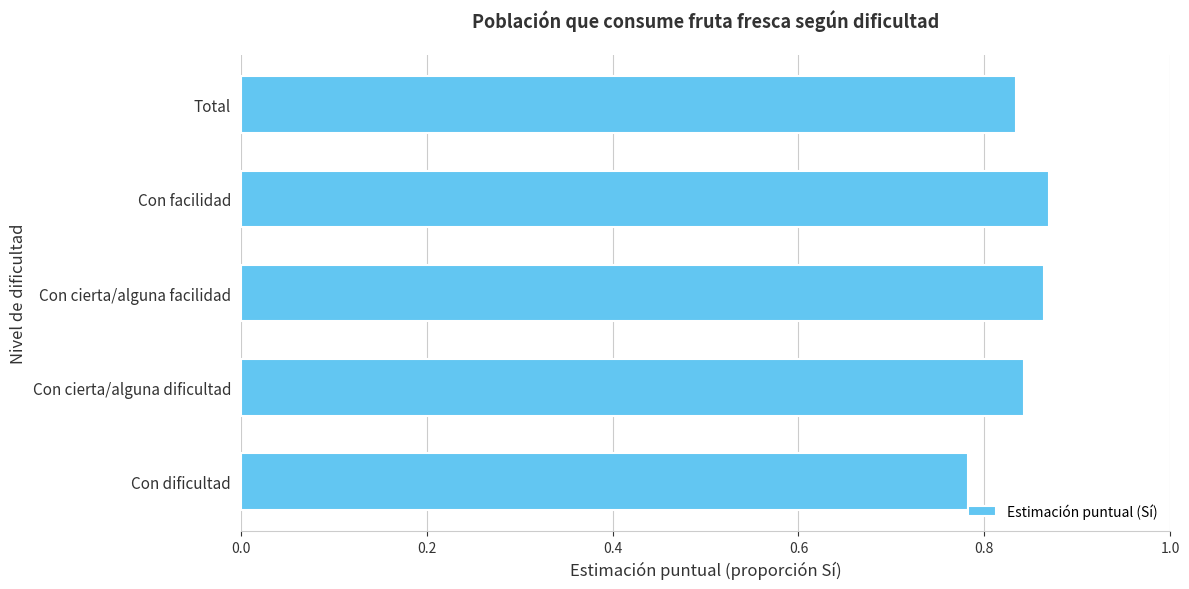

The chart shows a value of 0.3 at Con facilidad. True or false?

False